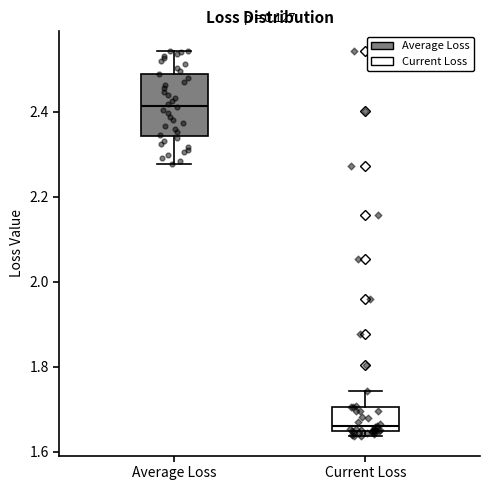

Reading left to right, read every box against the y-axis: the position of its median line, the range the box covers, and the ends of its whiskers. The values are not printed on the chart, so give them approximately, as read against the axis.

Average Loss: median 2.42, box 2.34 to 2.48, whiskers 2.28 to 2.54
Current Loss: median 1.66, box 1.64 to 1.70, whiskers 1.64 (just below the box's lower edge) to 1.74